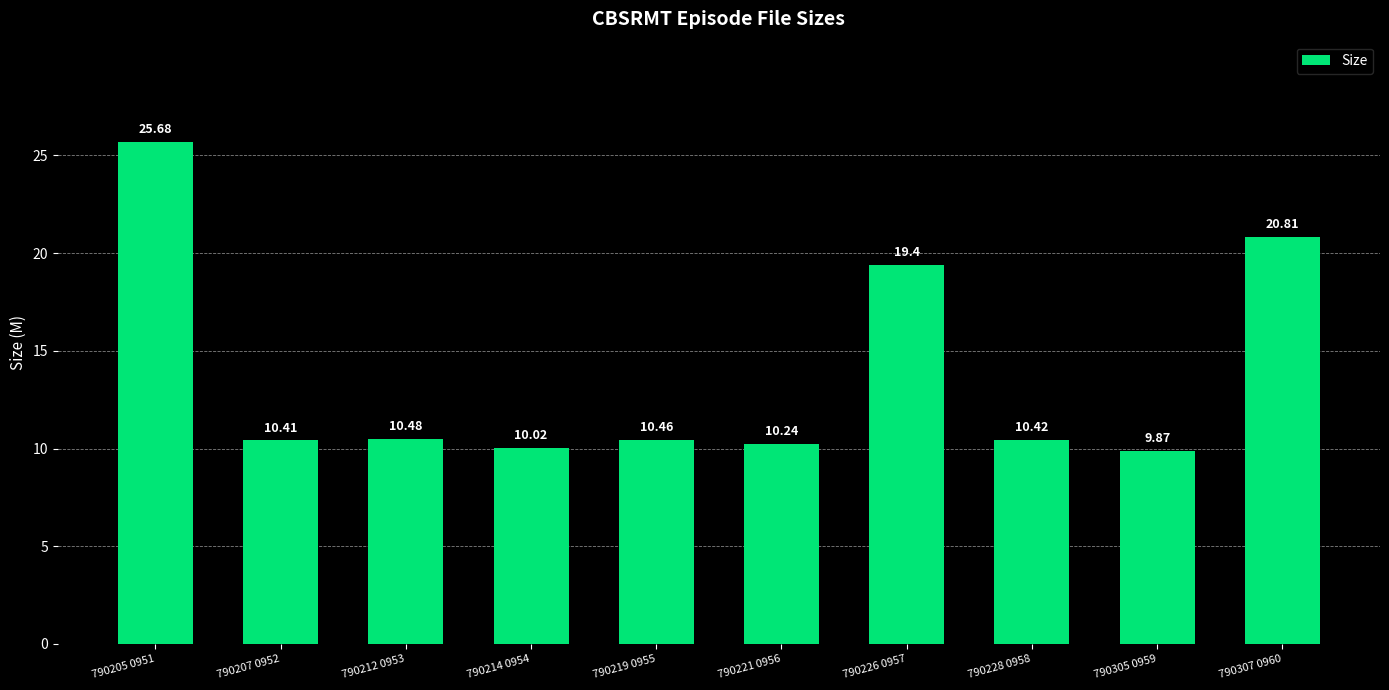

What is the minimum value shown in the chart?

9.9